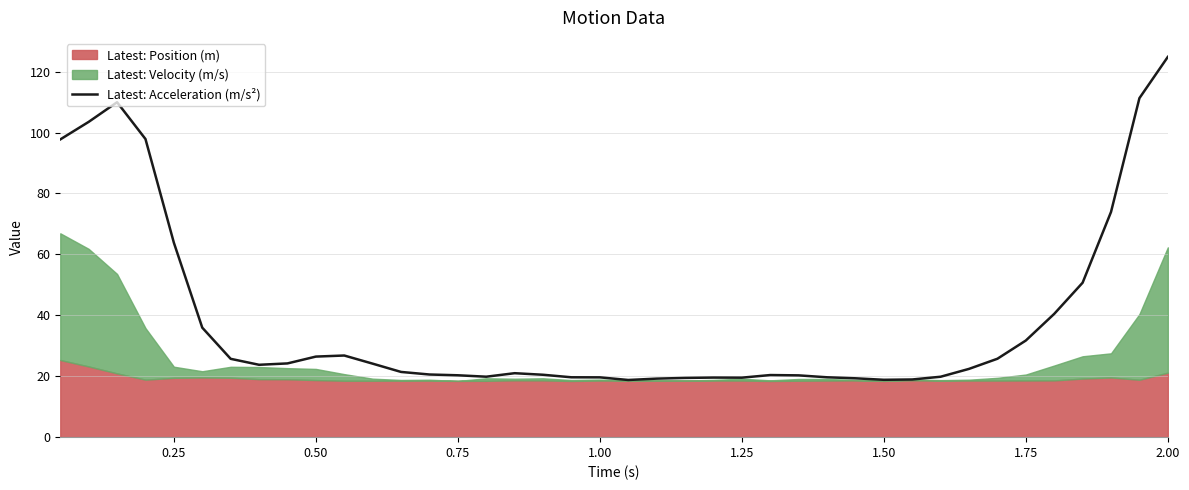

What is the maximum value for Latest: Acceleration (m/s²)?

124.8